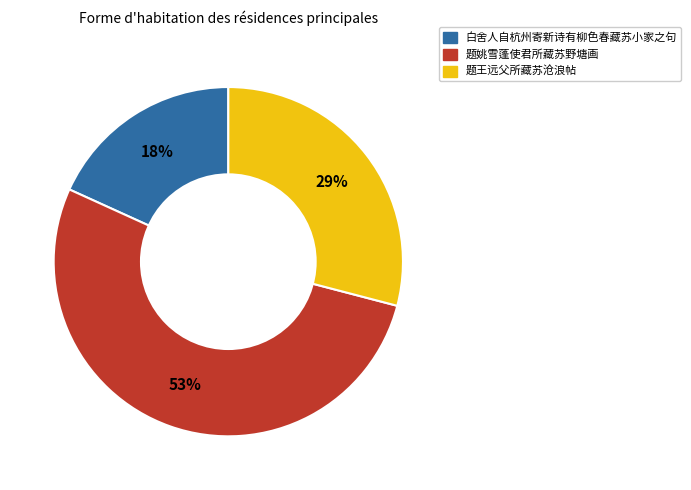

Is the sum of 题王远父所藏苏沧浪帖 and 题姚雪蓬使君所藏苏野塘画 greater than half?

Yes